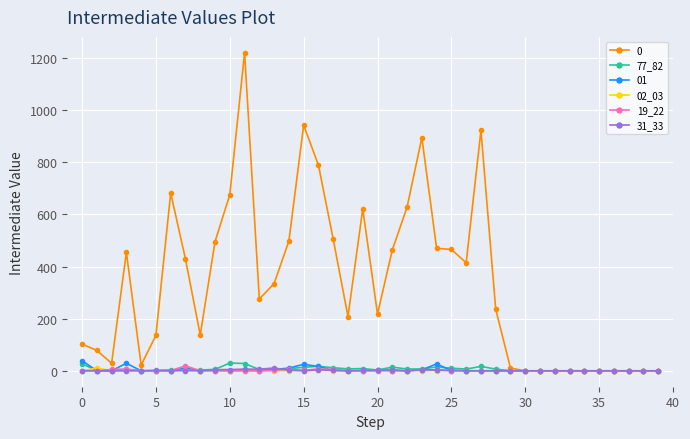

What is the average value of the 19_22 series?

1.8